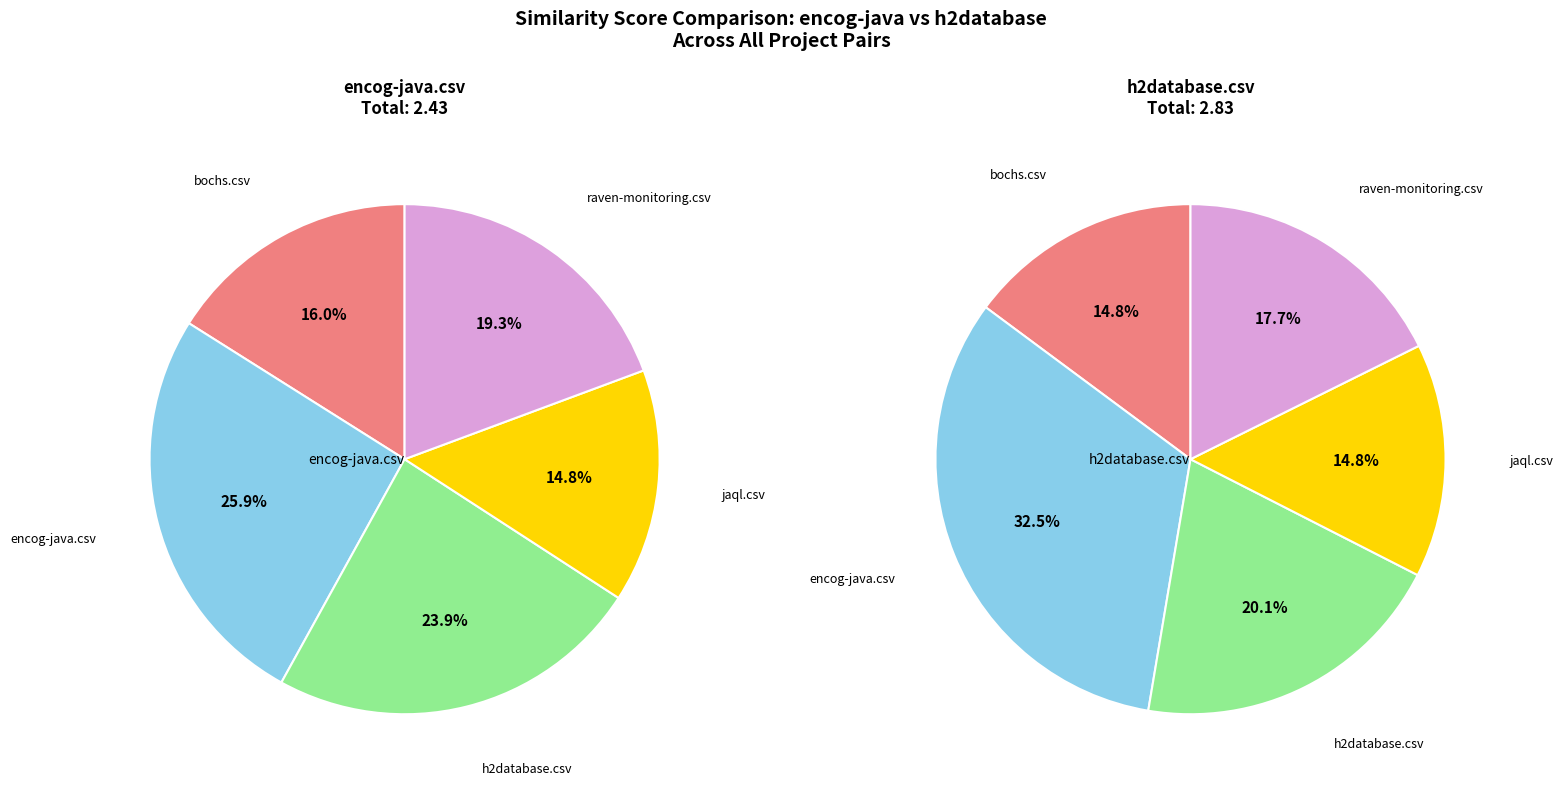

Which slice is the largest?

encog-java.csv